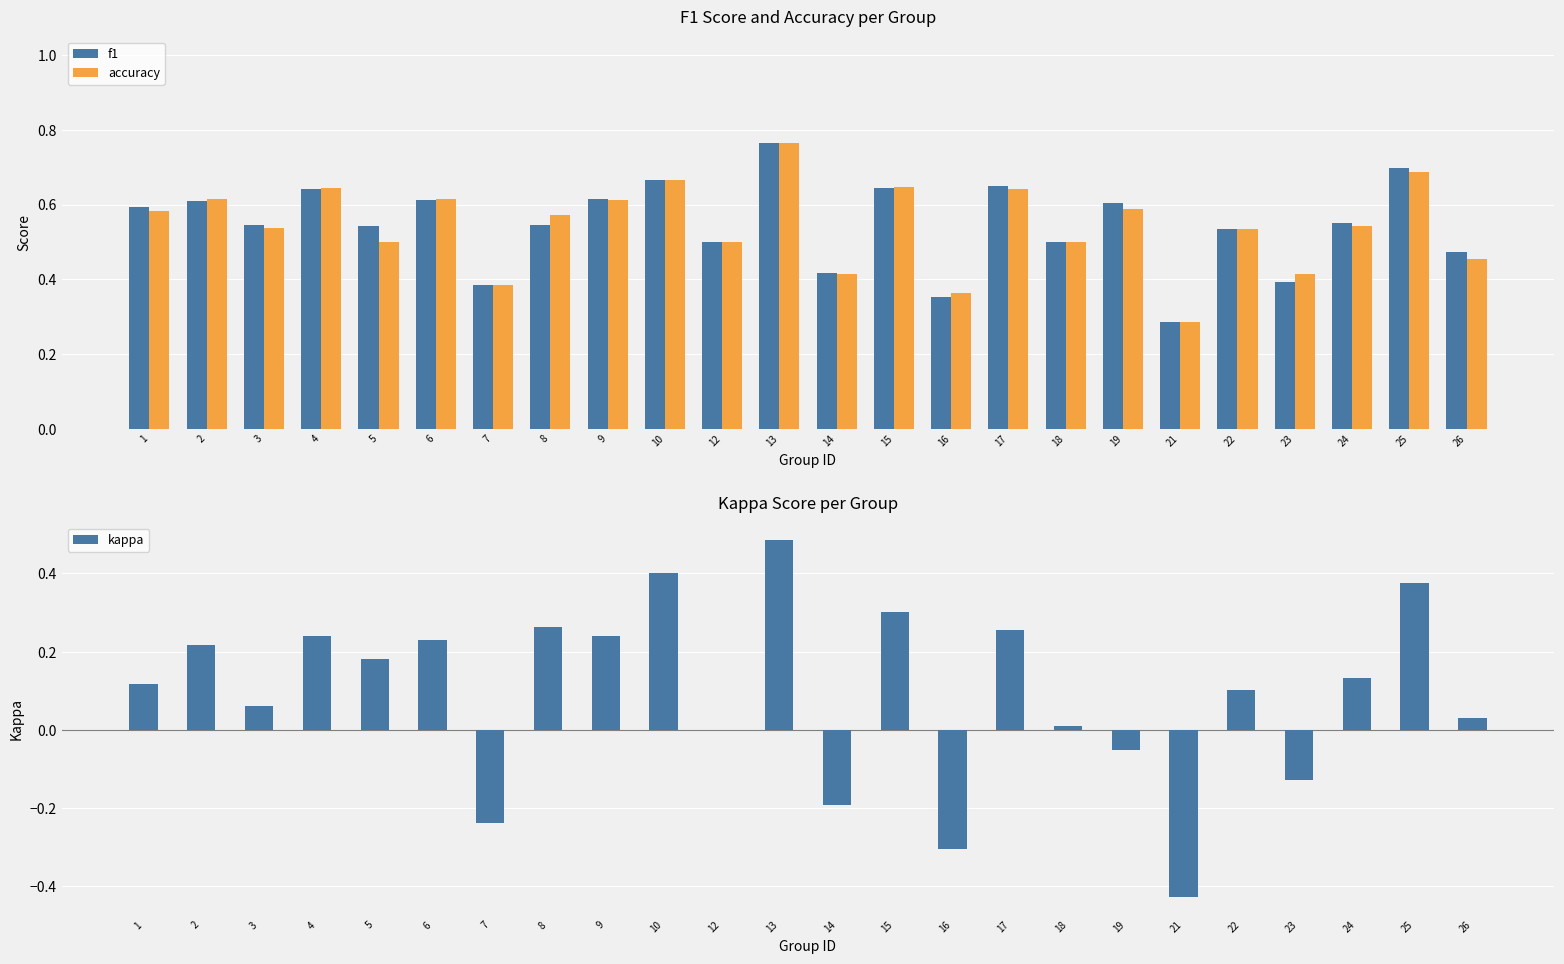

Where is kappa nearest to the value 0?

12